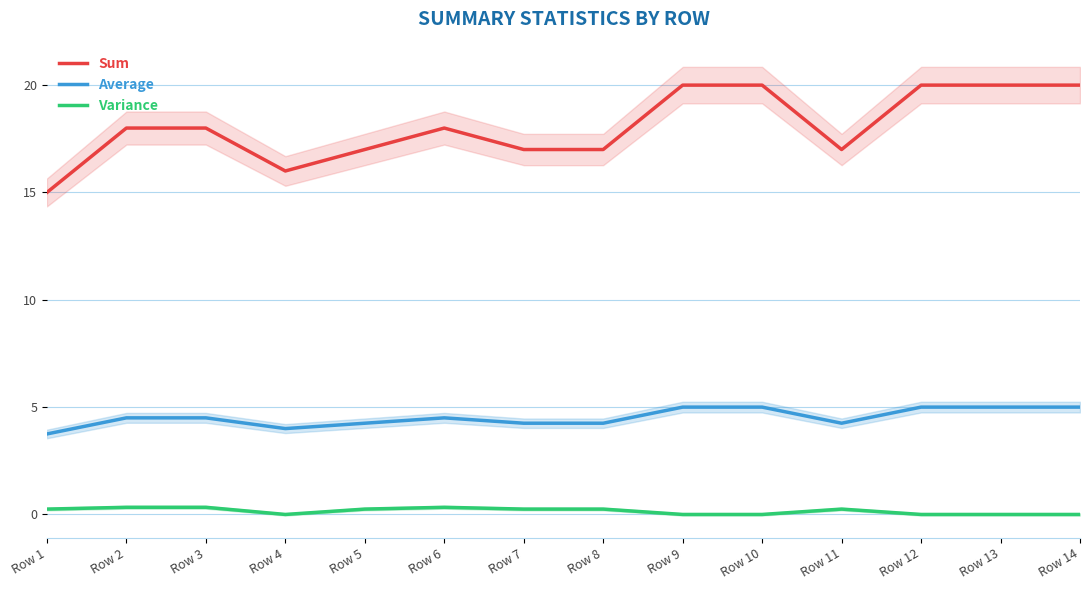

What is the minimum value for Average?

3.8